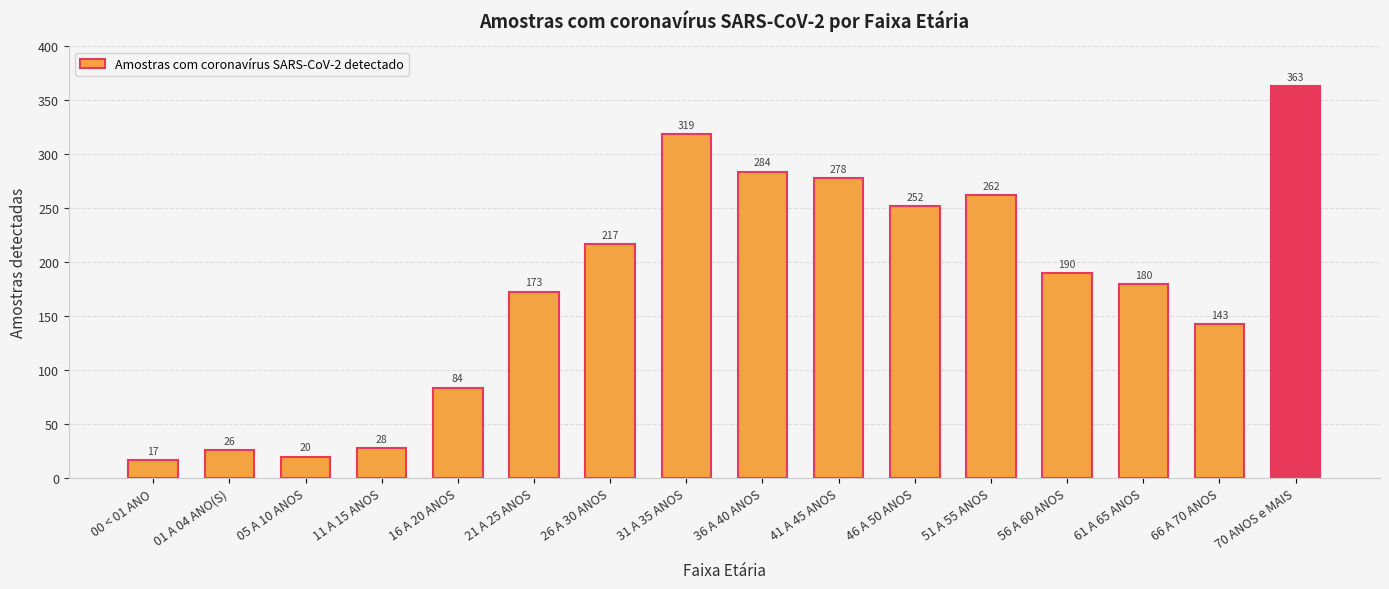

What is the sum of the values at 66 A 70 ANOS and 70 ANOS e MAIS?

506